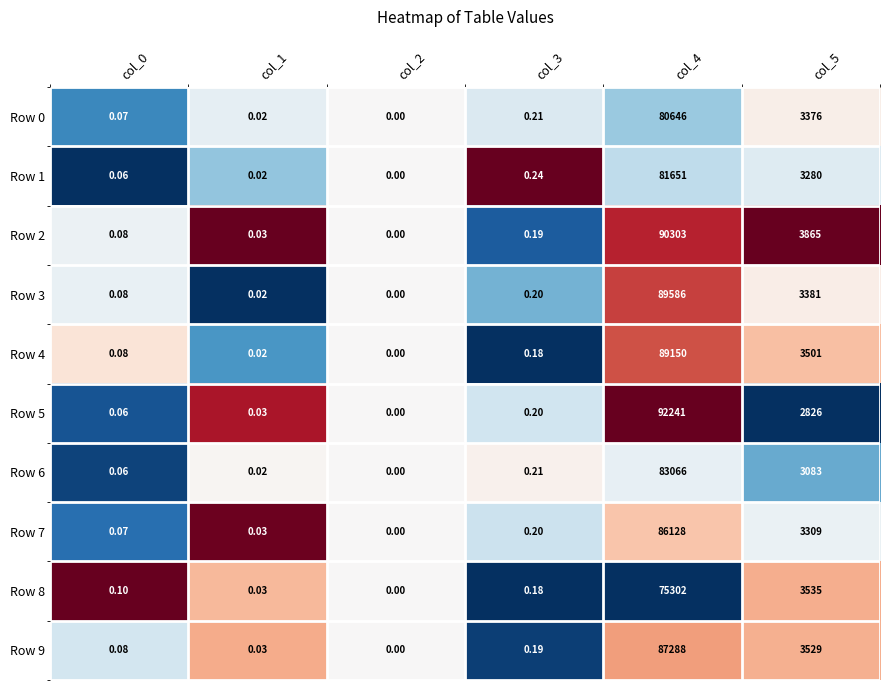

Is the value of Row 6 at col_3 greater than the value of Row 2 at col_5?

No